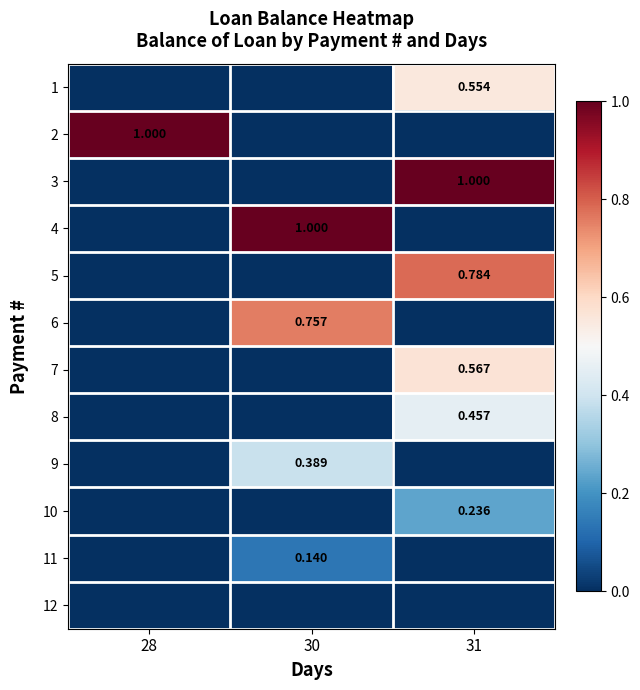

How many data points does each series have?

3